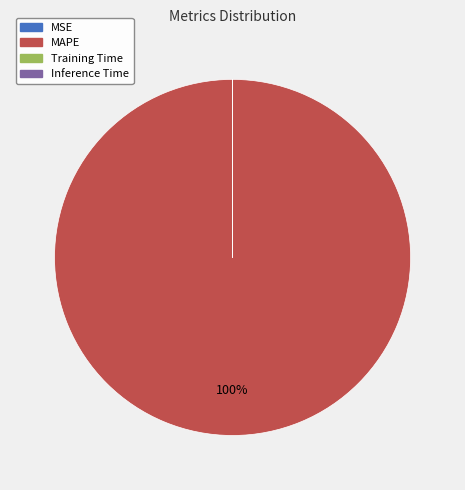

Is it true that MAPE is 91% of the pie?

False